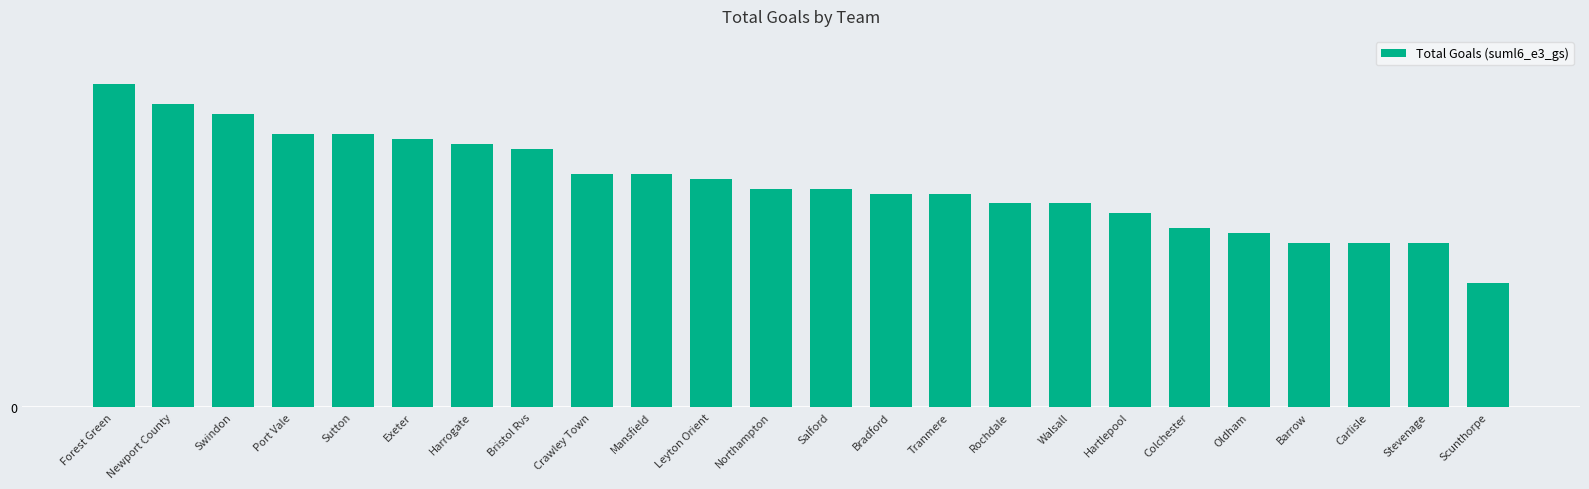

List the labels in order of value, smallest first.

Scunthorpe, Barrow, Carlisle, Stevenage, Oldham, Colchester, Hartlepool, Rochdale, Walsall, Bradford, Tranmere, Northampton, Salford, Leyton Orient, Crawley Town, Mansfield, Bristol Rvs, Harrogate, Exeter, Port Vale, Sutton, Swindon, Newport County, Forest Green